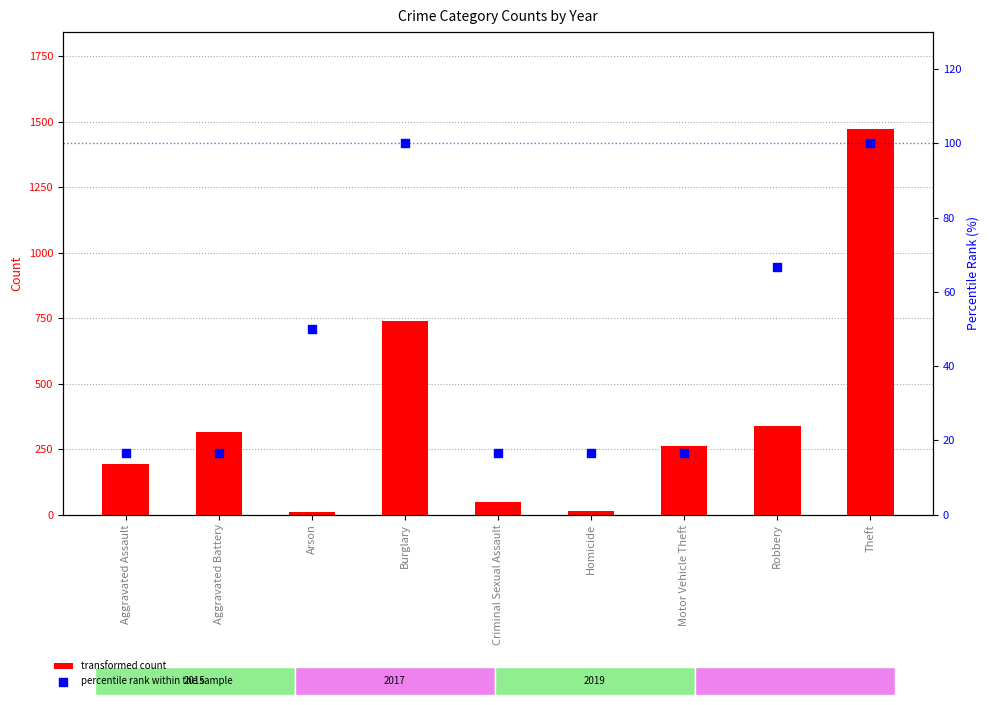

At how many categories does at least one series exceed 1293?

1